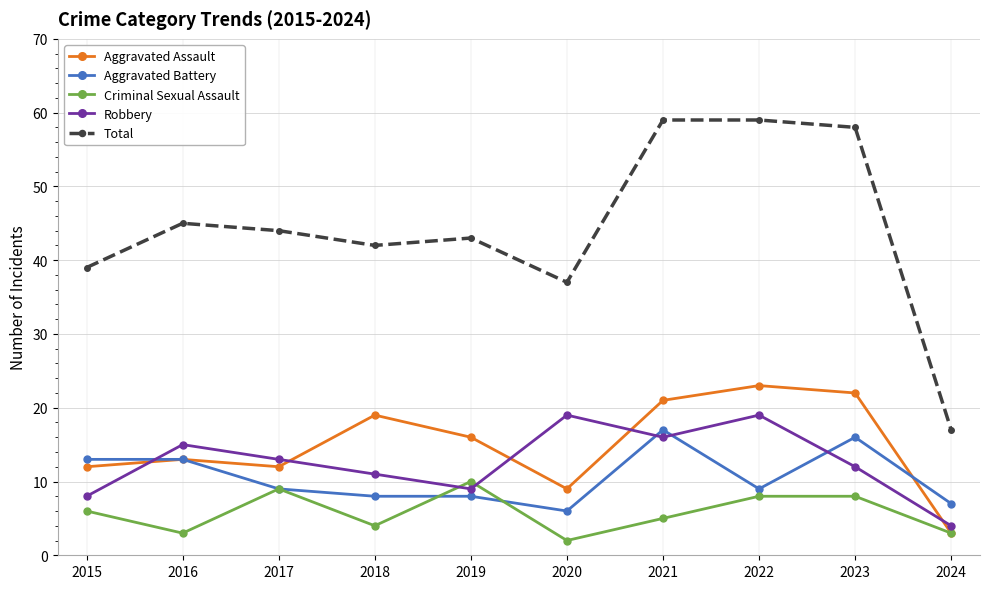

Is it true that Total equals 37 at 2020?

True